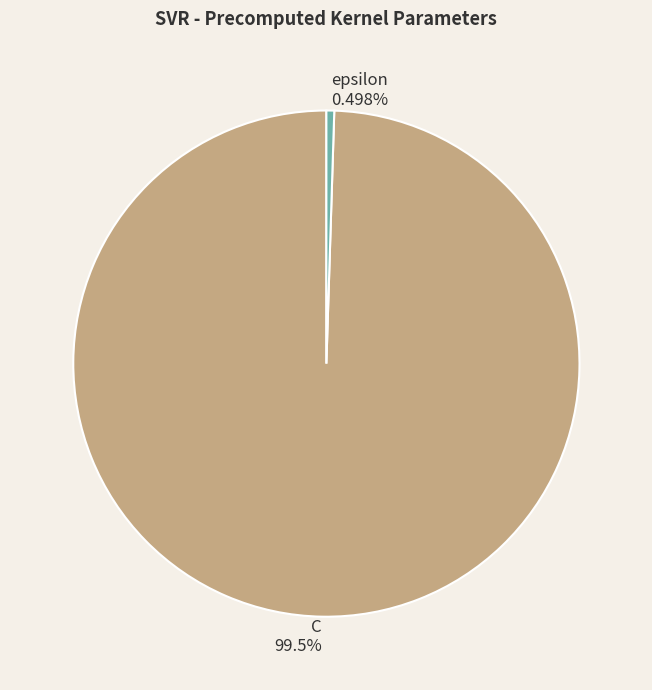

Which slice is the smallest?

epsilon